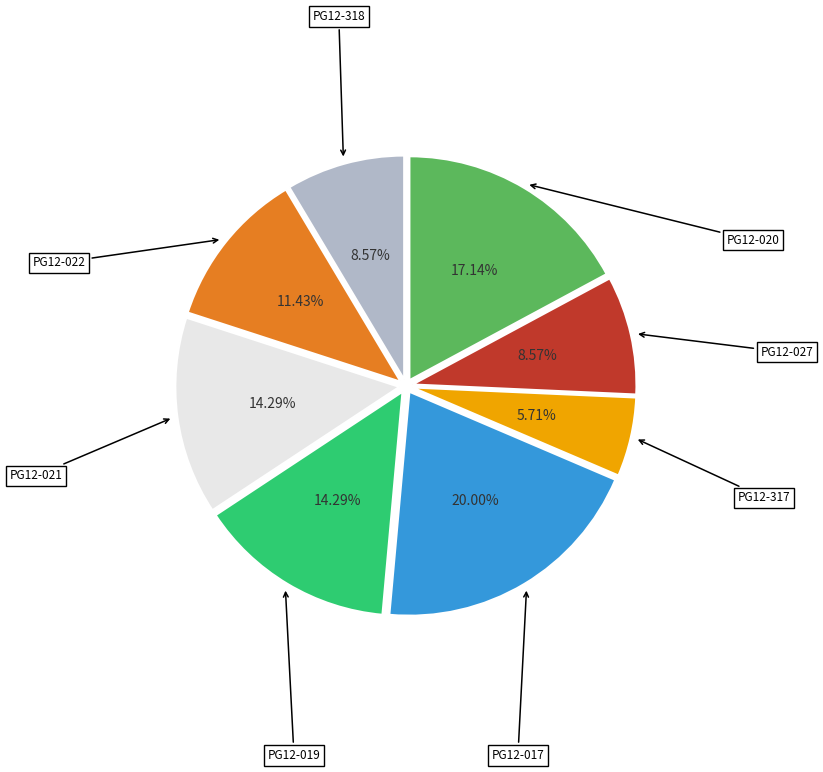

Count the number of slices in the pie.

8